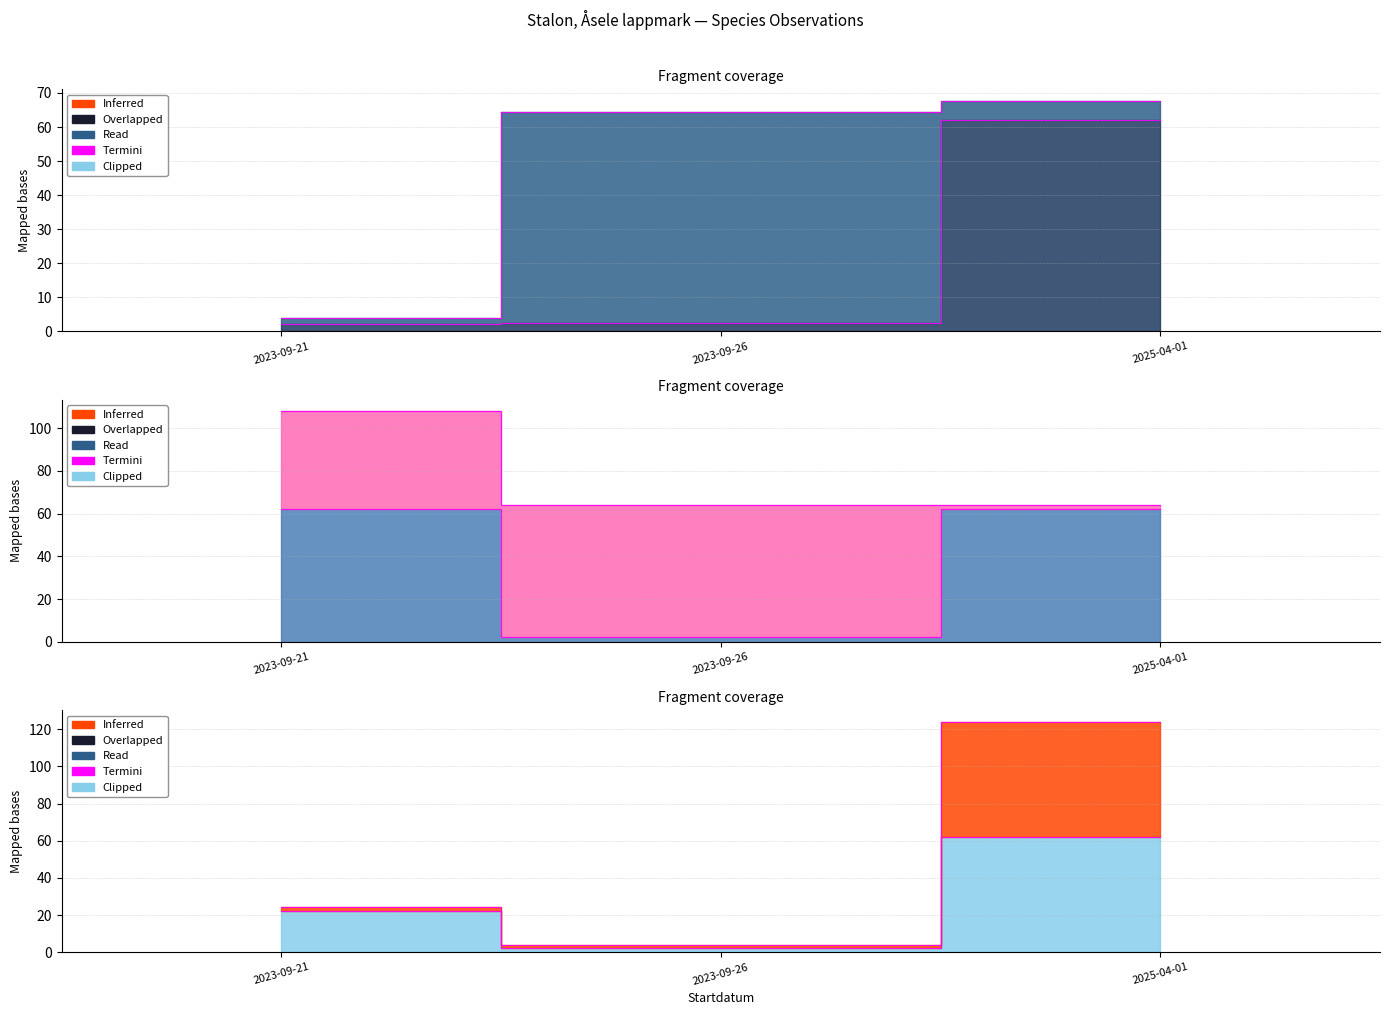

The value of Nord at 2025-04-01 is 170.5. True or false?

False